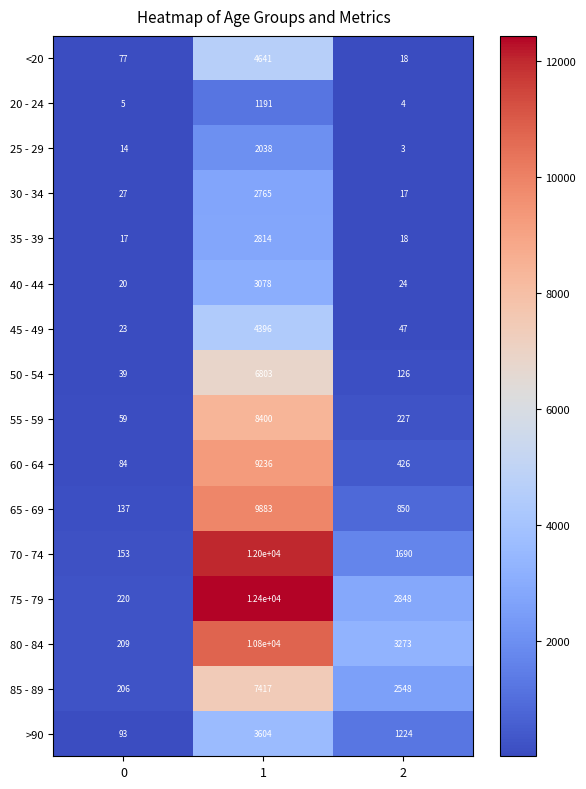

What is the difference between the 75 - 79 values at 2 and 1?

9552